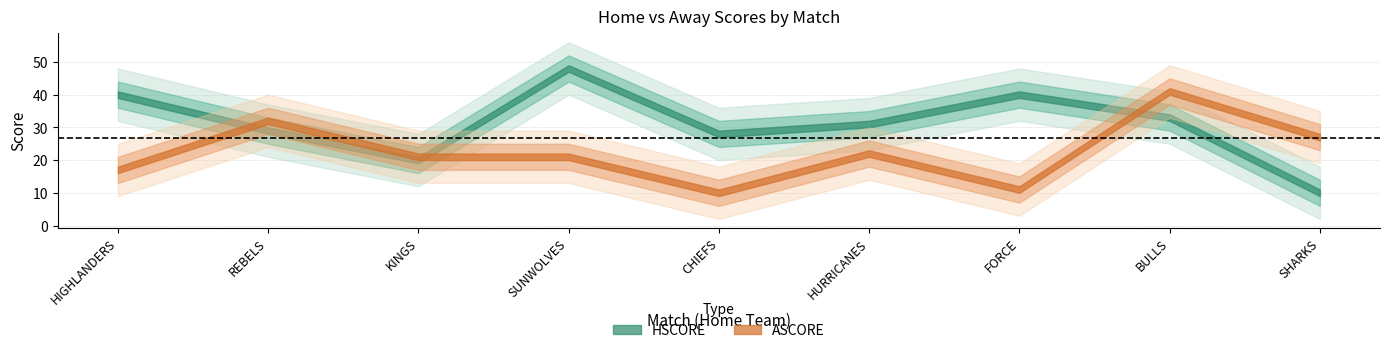

Reading left to right, transcribe all the data shown in this chart.

HSCORE: HIGHLANDERS=40	REBELS=29	KINGS=20	SUNWOLVES=48	CHIEFS=28	HURRICANES=31	FORCE=40	BULLS=33	SHARKS=10
ASCORE: HIGHLANDERS=17	REBELS=32	KINGS=21	SUNWOLVES=21	CHIEFS=10	HURRICANES=22	FORCE=11	BULLS=41	SHARKS=27